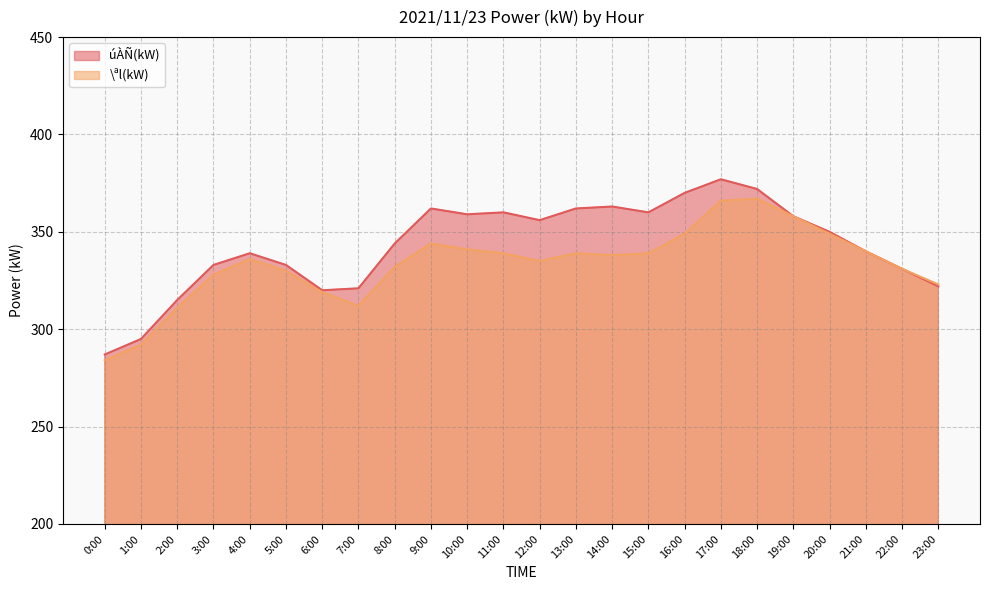

What is the spread (max minus min) of values at 12:00?

21